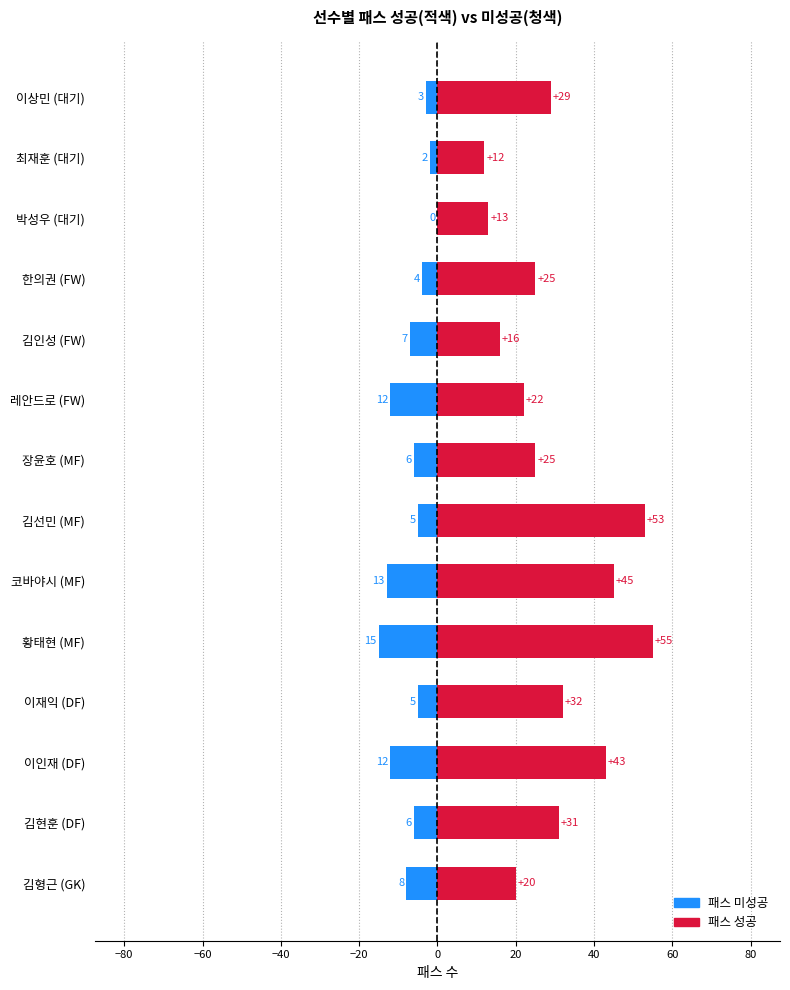

What is the difference between the second highest and second lowest values in the 패스 미성공 series?

11